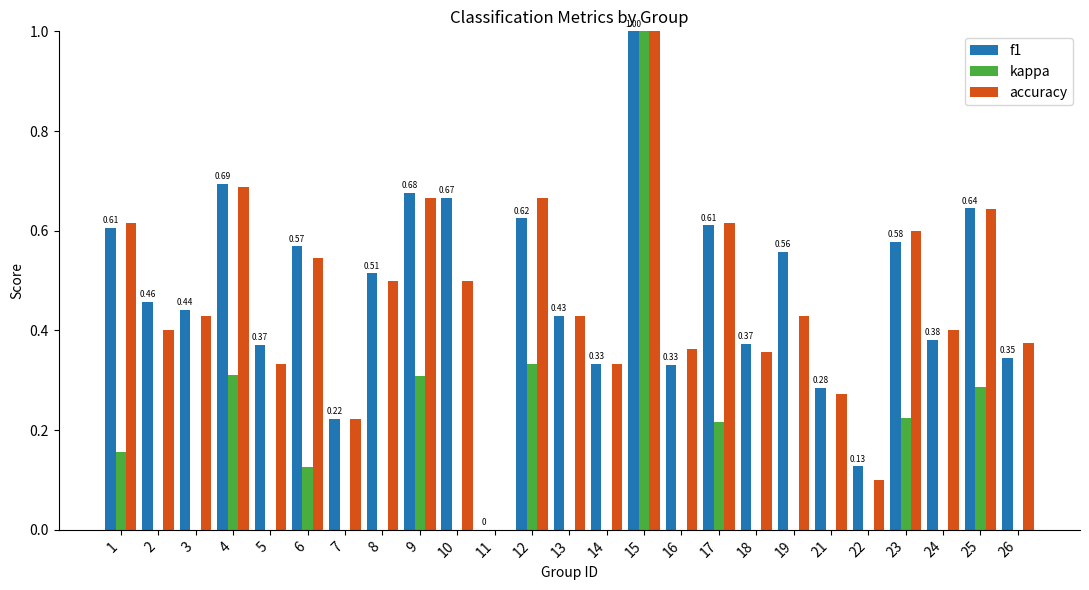

Reading left to right, list all the values displayed in this chart.

f1: 0.6	0.5	0.4	0.7	0.4	0.6	0.2	0.5	0.7	0.7	0.0	0.6	0.4	0.3	1.0	0.3	0.6	0.4	0.6	0.3	0.1	0.6	0.4	0.6	0.3
kappa: 0.2	-0.4	-0.1	0.3	-0.2	0.1	-0.5	0.0	0.3	0.0	0.0	0.3	-0.4	-0.3	1.0	-0.2	0.2	-0.1	-0.1	-0.4	-0.7	0.2	-0.4	0.3	-0.1
accuracy: 0.6	0.4	0.4	0.7	0.3	0.5	0.2	0.5	0.7	0.5	0.0	0.7	0.4	0.3	1.0	0.4	0.6	0.4	0.4	0.3	0.1	0.6	0.4	0.6	0.4